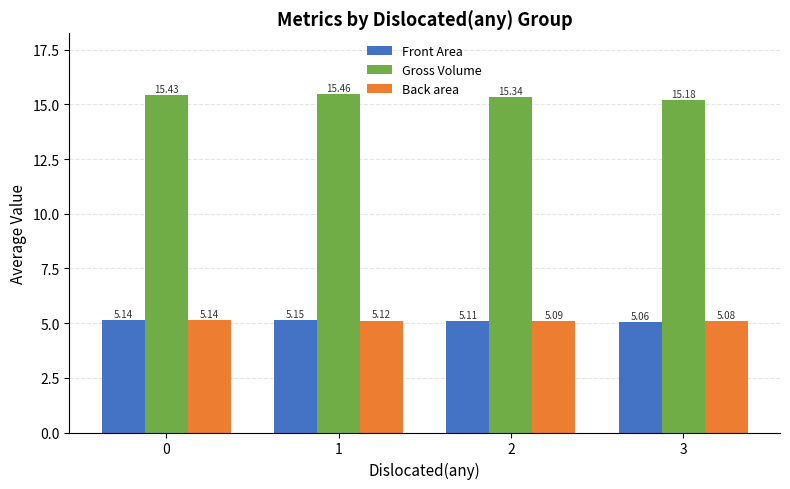

Where is Front Area nearest to the value 5?

3